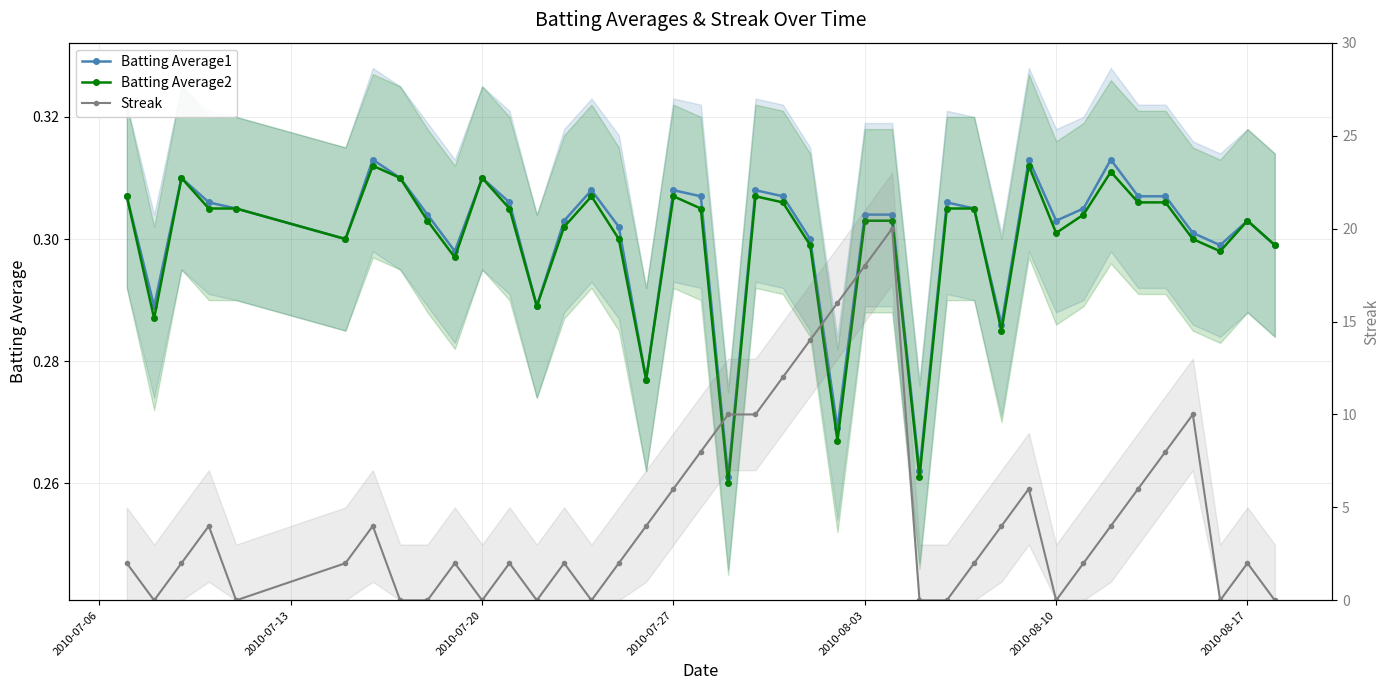

How many interior local peaks does the Streak series have?

9